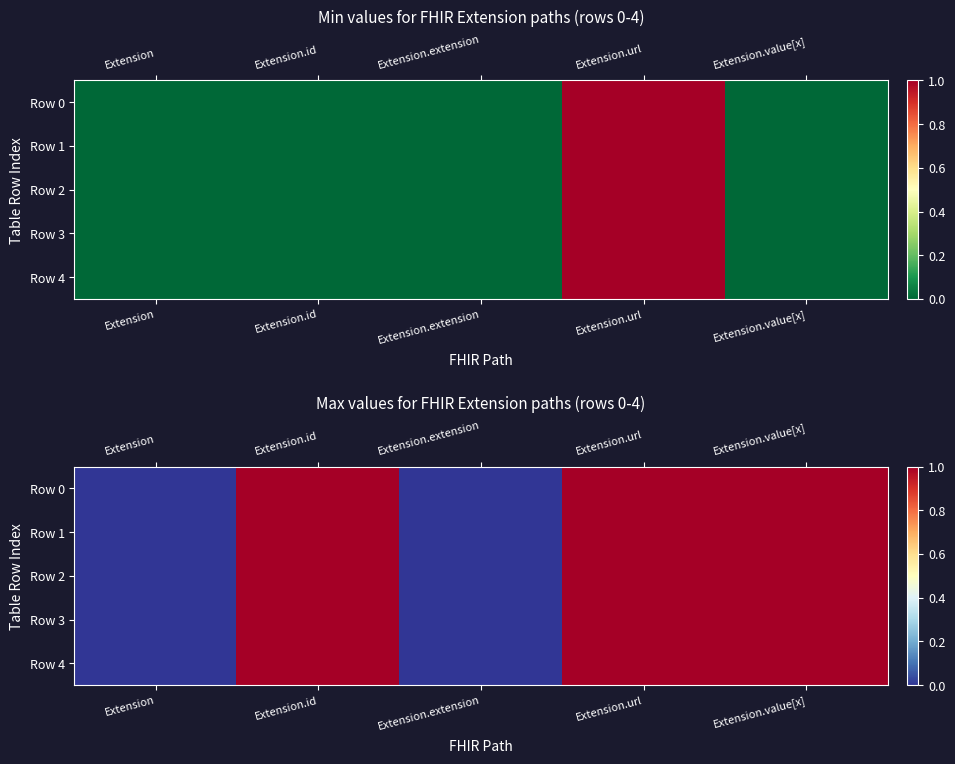

How many distinct data groups are displayed?

5